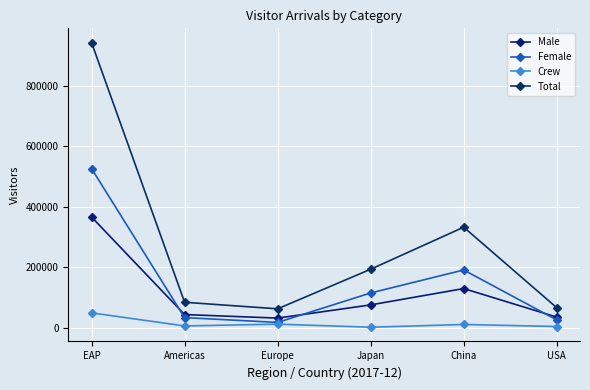

At which category does Male reach its first local peak?

China